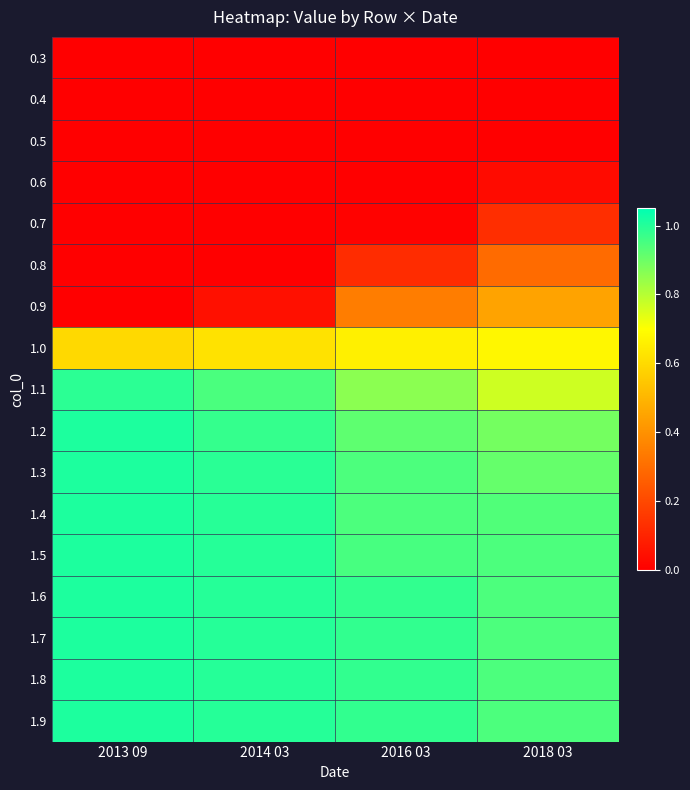

Reading left to right, extract all data points from this chart.

0.3: 2013 09=0.0	2014 03=0.0	2016 03=0.0	2018 03=0.0
0.4: 2013 09=0.0	2014 03=0.0	2016 03=0.0	2018 03=0.0
0.5: 2013 09=0.0	2014 03=0.0	2016 03=0.0	2018 03=0.0
0.6: 2013 09=0.0	2014 03=0.0	2016 03=0.0	2018 03=0.0
0.7: 2013 09=0.0	2014 03=0.0	2016 03=0.0	2018 03=0.1
0.8: 2013 09=0.0	2014 03=0.0	2016 03=0.1	2018 03=0.3
0.9: 2013 09=0.0	2014 03=0.0	2016 03=0.3	2018 03=0.5
1.0: 2013 09=0.6	2014 03=0.6	2016 03=0.7	2018 03=0.7
1.1: 2013 09=1.0	2014 03=0.9	2016 03=0.9	2018 03=0.8
1.2: 2013 09=1.0	2014 03=1.0	2016 03=0.9	2018 03=0.9
1.3: 2013 09=1.0	2014 03=1.0	2016 03=0.9	2018 03=0.9
1.4: 2013 09=1.0	2014 03=1.0	2016 03=0.9	2018 03=0.9
1.5: 2013 09=1.0	2014 03=1.0	2016 03=1.0	2018 03=0.9
1.6: 2013 09=1.0	2014 03=1.0	2016 03=1.0	2018 03=0.9
1.7: 2013 09=1.0	2014 03=1.0	2016 03=1.0	2018 03=0.9
1.8: 2013 09=1.0	2014 03=1.0	2016 03=1.0	2018 03=0.9
1.9: 2013 09=1.0	2014 03=1.0	2016 03=1.0	2018 03=0.9